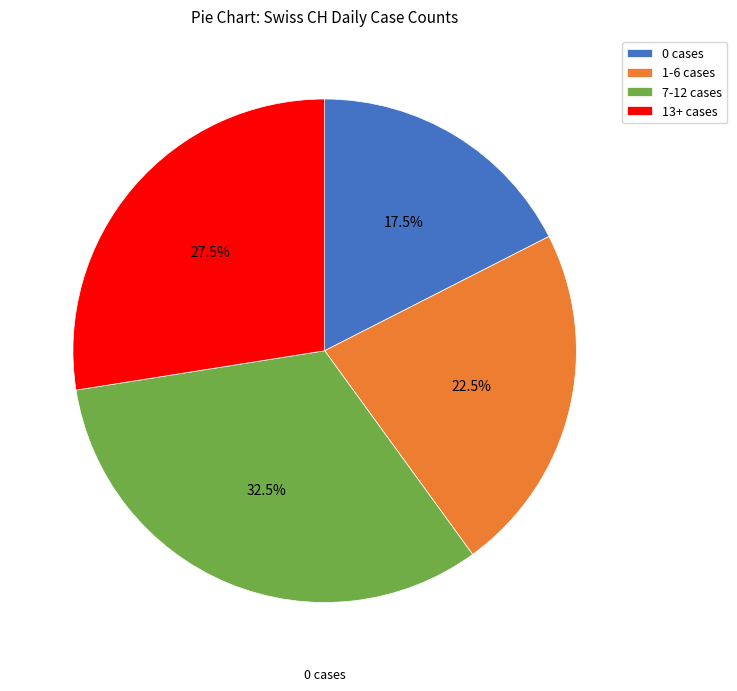

Between 1-6 cases and 0 cases, which is larger?

1-6 cases